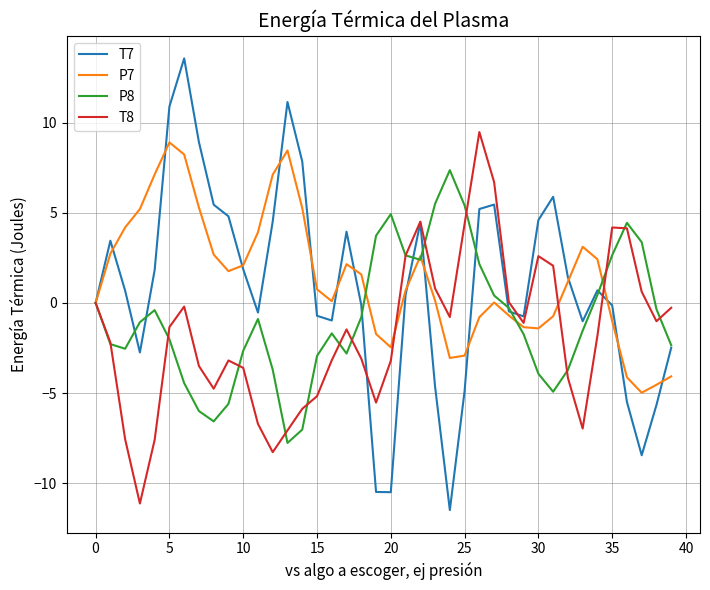

What is the maximum value shown in the chart?

13.6